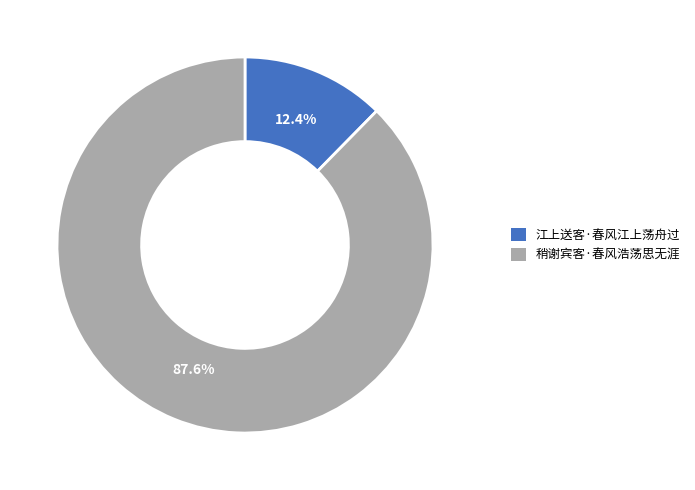

Which has a higher value, 稍谢宾客·春风浩荡思无涯 or 江上送客·春风江上荡舟过?

稍谢宾客·春风浩荡思无涯